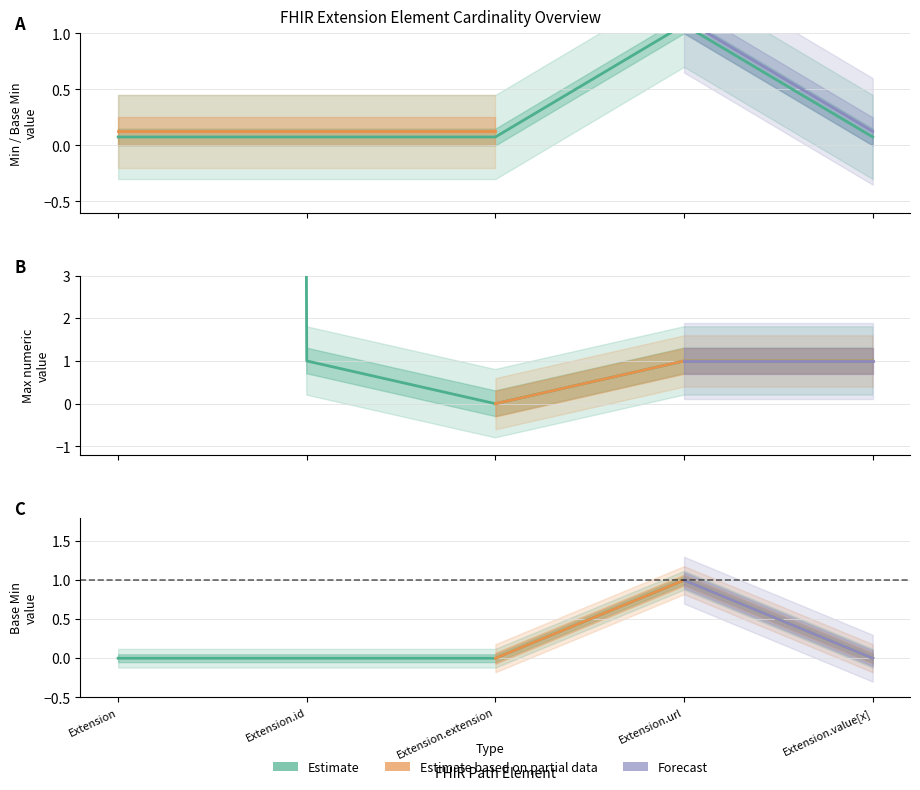

Reading left to right, what are all the values shown in this chart?

Min: Extension=0.1	Extension.id=0.1	Extension.extension=0.1	Extension.url=1.1	Extension.value[x]=0.1
Max_num: Extension=999.0	Extension.id=1.0	Extension.extension=0.0	Extension.url=1.0	Extension.value[x]=1.0
Base Min: Extension=0.0	Extension.id=0.0	Extension.extension=0.0	Extension.url=1.0	Extension.value[x]=0.0